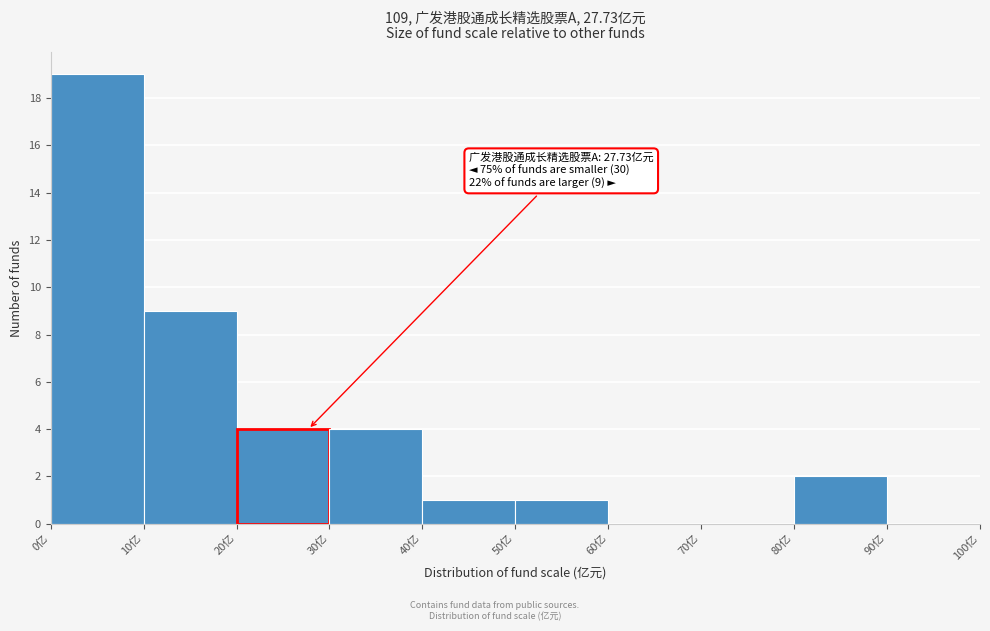

Over which range of the x-axis is the bar tallest?

0 to 10